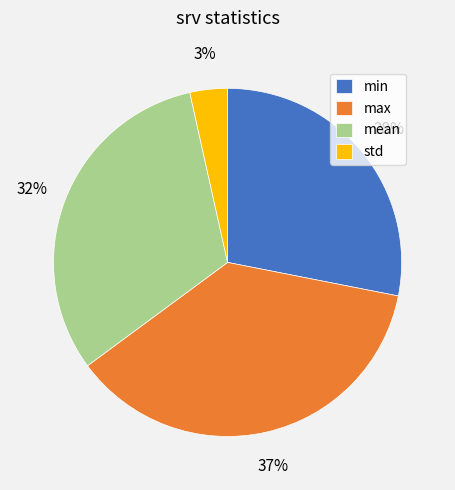

Combined, do min and std account for over 50%?

No